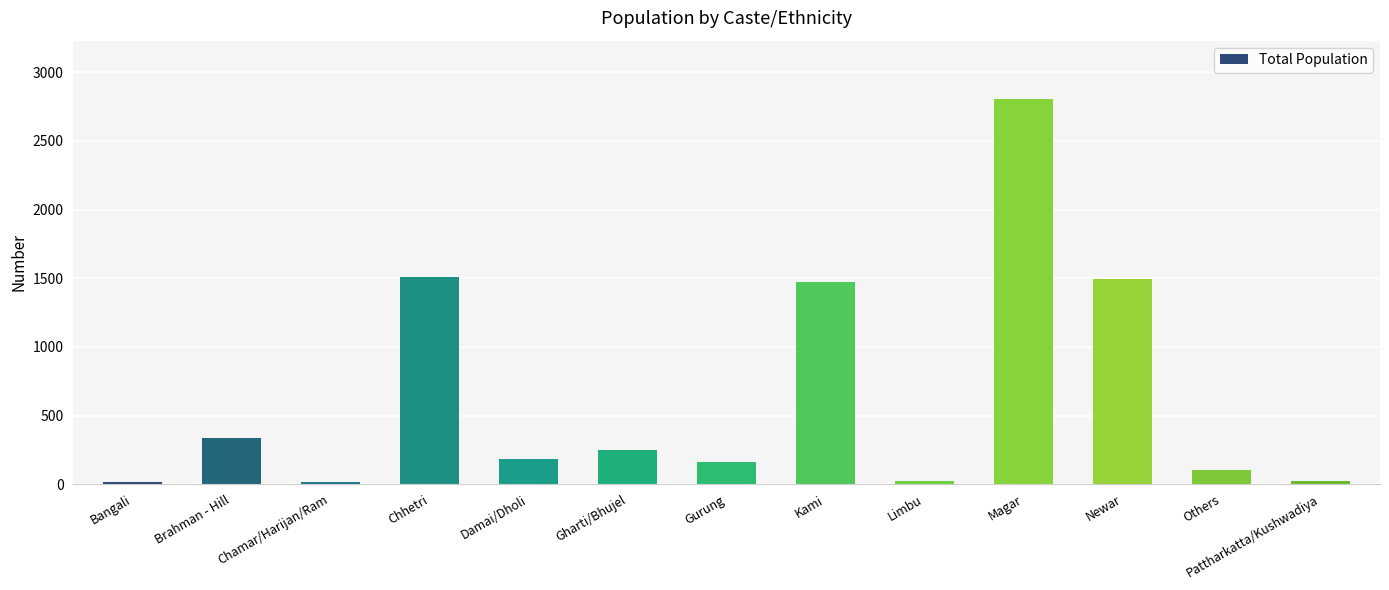

What is the ratio of the value at Others to the value at Gurung?

0.7